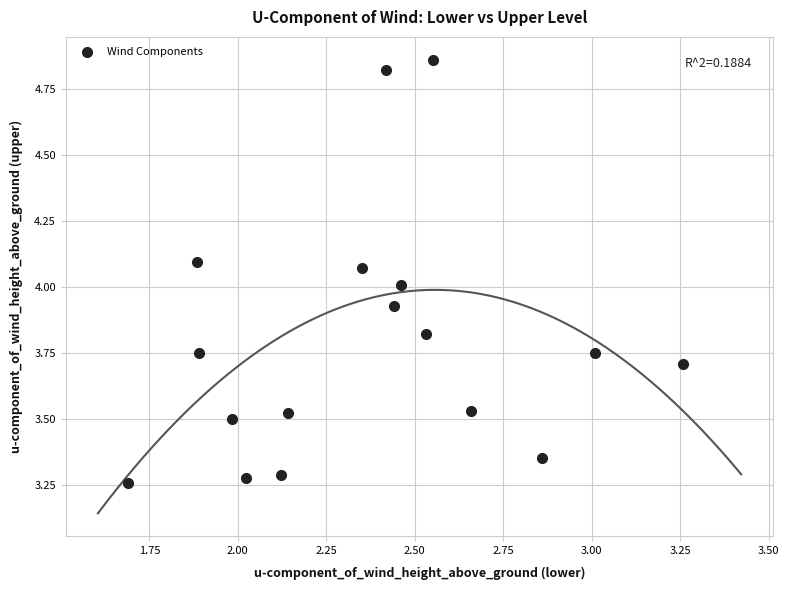

What is the range of Y values (max minus min)?

1.6